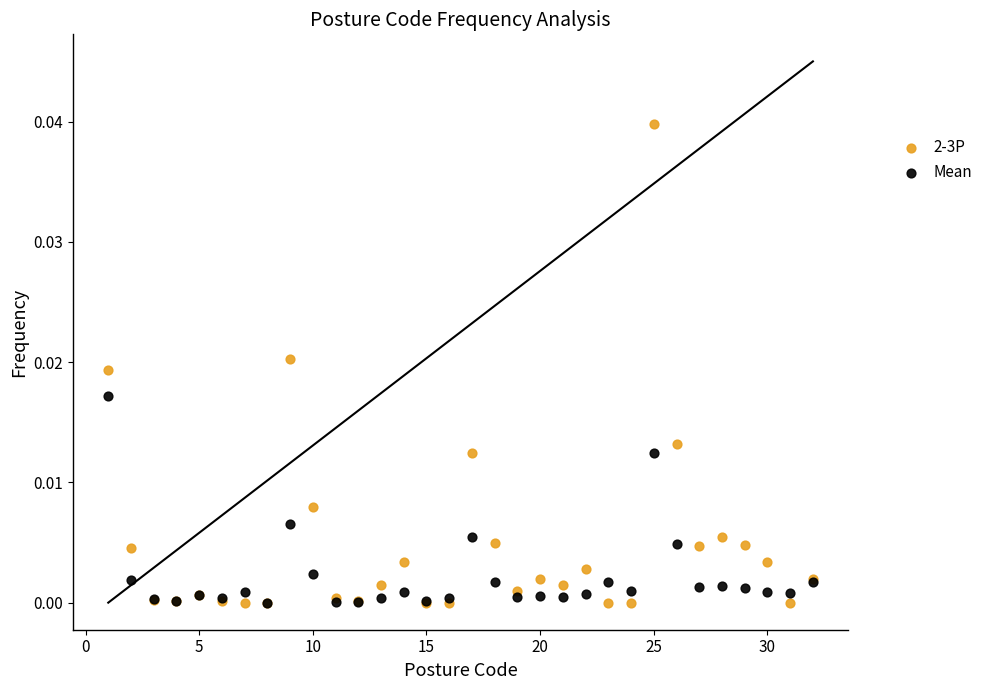

Which series has the widest spread of Y values?

2-3P